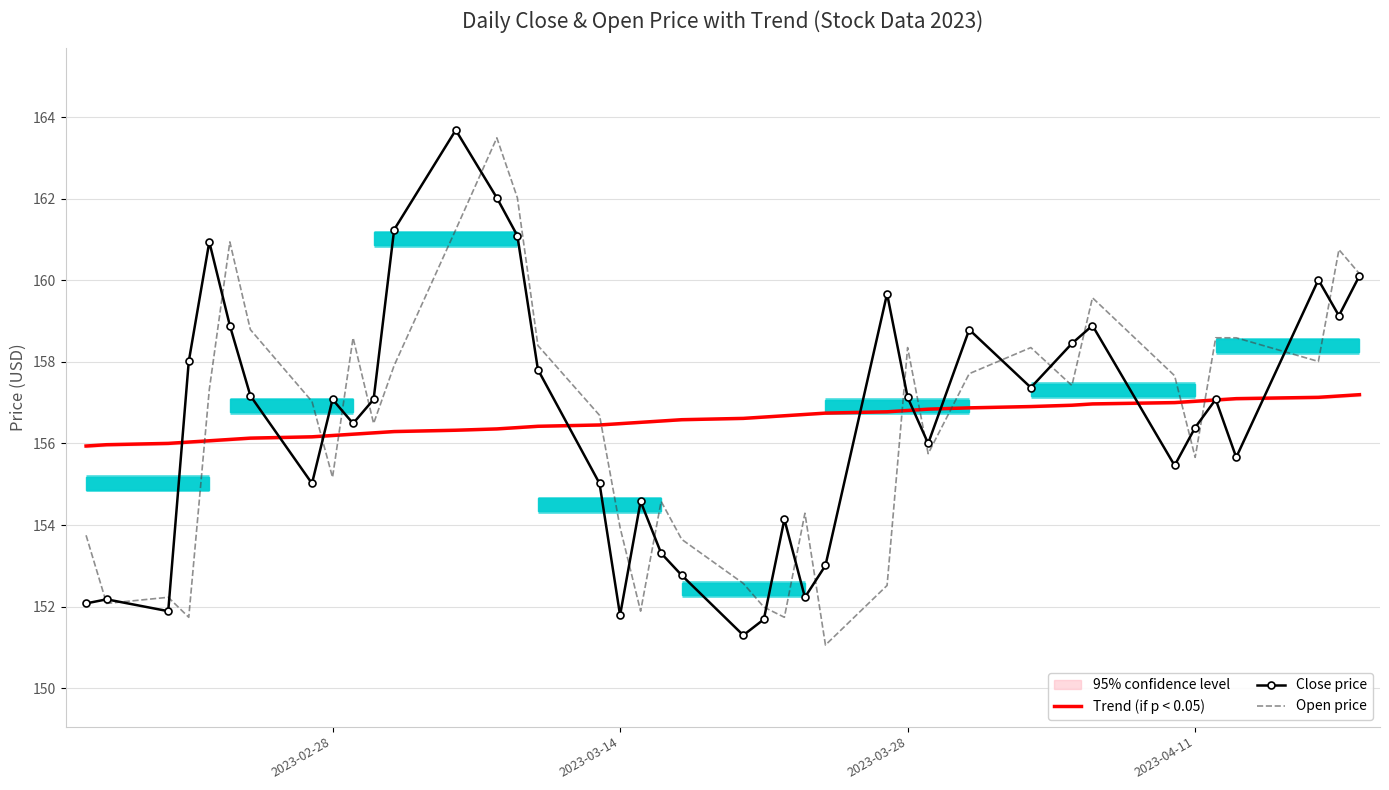

In Open price, how many points are higher than both neighbors (excluding endpoints)?

10